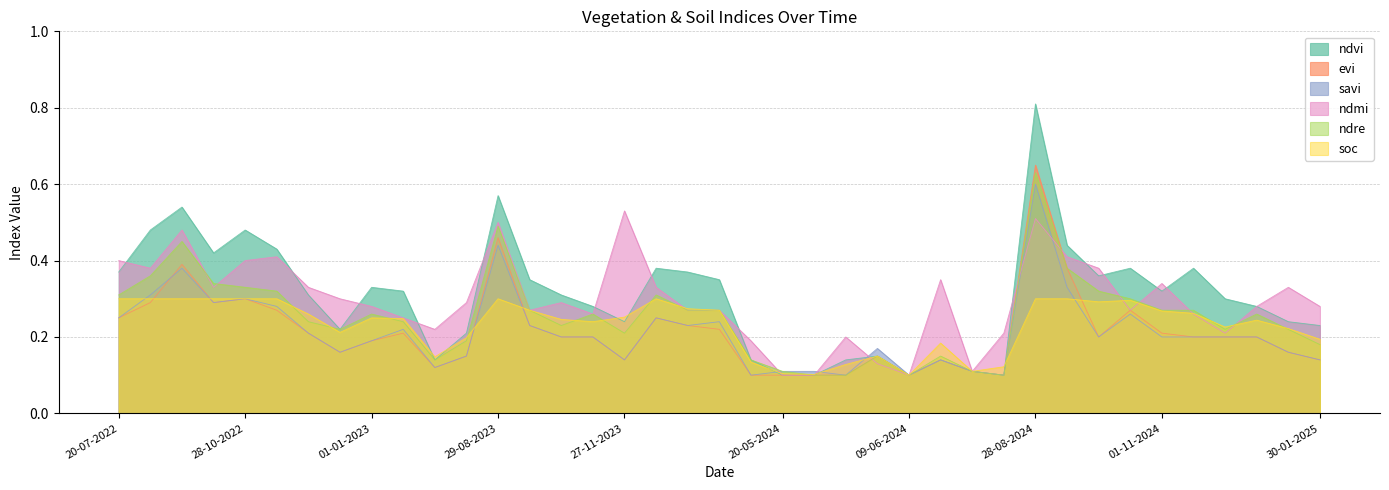

Reading right to left, list all the values displayed in this chart.

ndvi: 0.2	0.2	0.3	0.3	0.4	0.3	0.4	0.4	0.4	0.8	0.1	0.1	0.1	0.1	0.1	0.1	0.1	0.1	0.1	0.3	0.4	0.4	0.2	0.3	0.3	0.3	0.6	0.2	0.1	0.3	0.3	0.2	0.3	0.4	0.5	0.4	0.5	0.5	0.4
evi: 0.1	0.2	0.2	0.2	0.2	0.2	0.3	0.2	0.4	0.7	0.1	0.1	0.1	0.1	0.1	0.1	0.1	0.1	0.1	0.2	0.2	0.2	0.1	0.2	0.2	0.2	0.5	0.1	0.1	0.2	0.2	0.2	0.2	0.3	0.3	0.3	0.4	0.3	0.2
savi: 0.1	0.2	0.2	0.2	0.2	0.2	0.3	0.2	0.3	0.6	0.1	0.1	0.1	0.1	0.2	0.1	0.1	0.1	0.1	0.2	0.2	0.2	0.1	0.2	0.2	0.2	0.4	0.1	0.1	0.2	0.2	0.2	0.2	0.3	0.3	0.3	0.4	0.3	0.2
ndmi: 0.3	0.3	0.3	0.2	0.3	0.3	0.3	0.4	0.4	0.5	0.2	0.1	0.3	0.1	0.1	0.2	0.1	0.1	0.2	0.3	0.3	0.3	0.5	0.3	0.3	0.3	0.5	0.3	0.2	0.2	0.3	0.3	0.3	0.4	0.4	0.3	0.5	0.4	0.4
ndre: 0.2	0.2	0.3	0.2	0.3	0.3	0.3	0.3	0.4	0.6	0.1	0.1	0.1	0.1	0.1	0.1	0.1	0.1	0.1	0.3	0.3	0.3	0.2	0.3	0.2	0.3	0.5	0.2	0.1	0.2	0.3	0.2	0.2	0.3	0.3	0.3	0.5	0.4	0.3
soc: 0.2	0.2	0.2	0.2	0.3	0.3	0.3	0.3	0.3	0.3	0.1	0.1	0.2	0.1	0.1	0.1	0.1	0.1	0.1	0.3	0.3	0.3	0.3	0.2	0.2	0.3	0.3	0.2	0.1	0.2	0.2	0.2	0.3	0.3	0.3	0.3	0.3	0.3	0.3